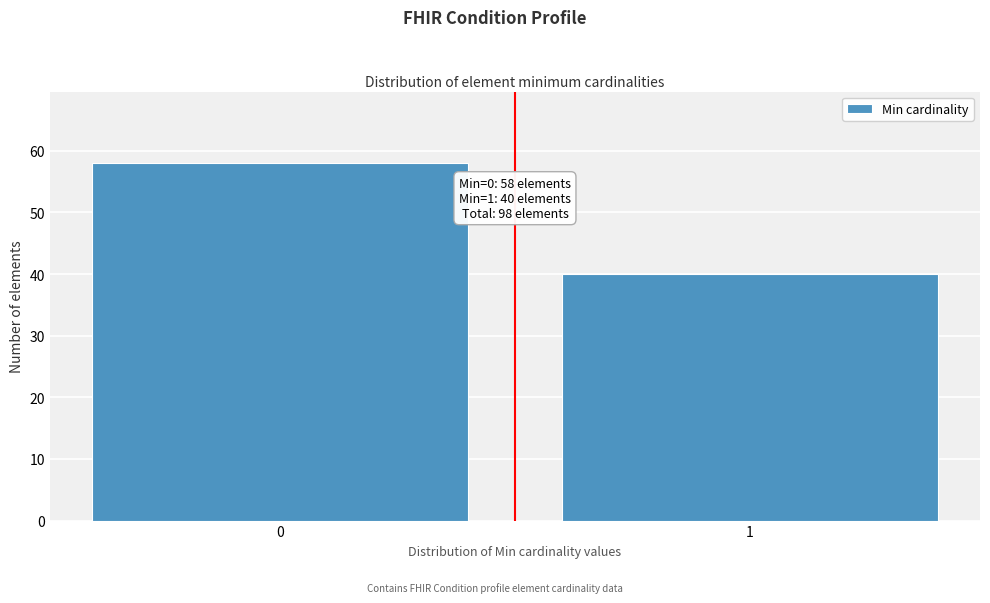

Reading left to right, what are all the values shown in this chart?

58	40